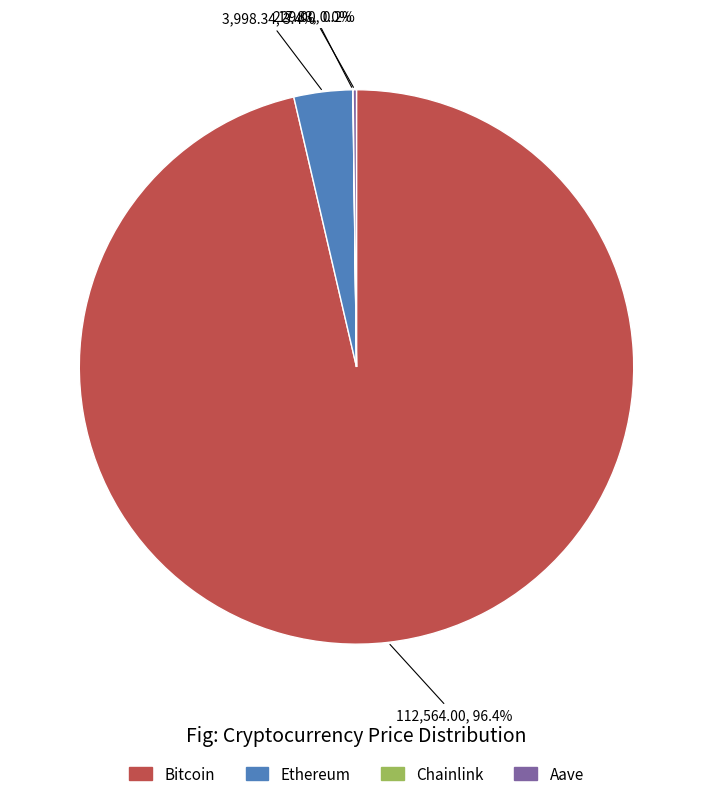

Which slice is the largest?

Bitcoin